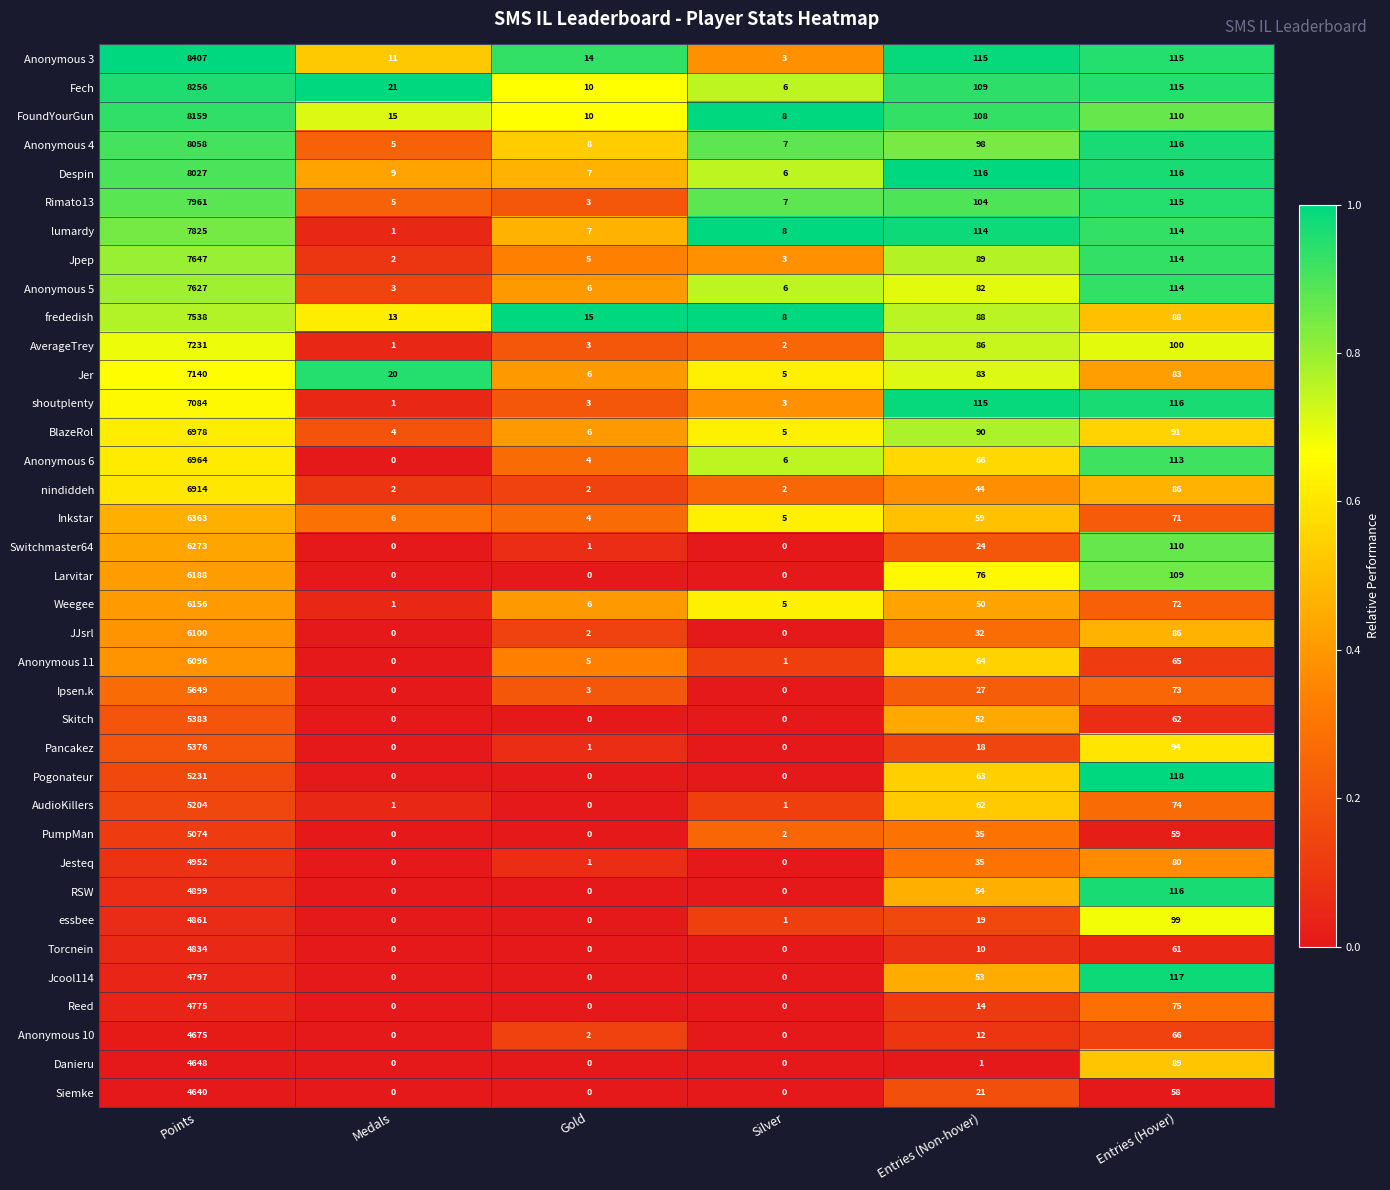

What is the total value across all series at Entries (Hover)?

3460